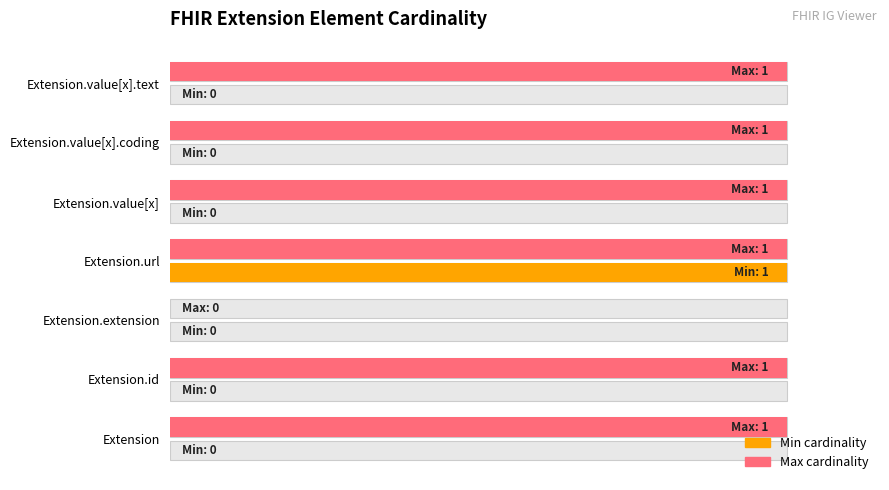

Which series has the largest total across all categories?

Max cardinality